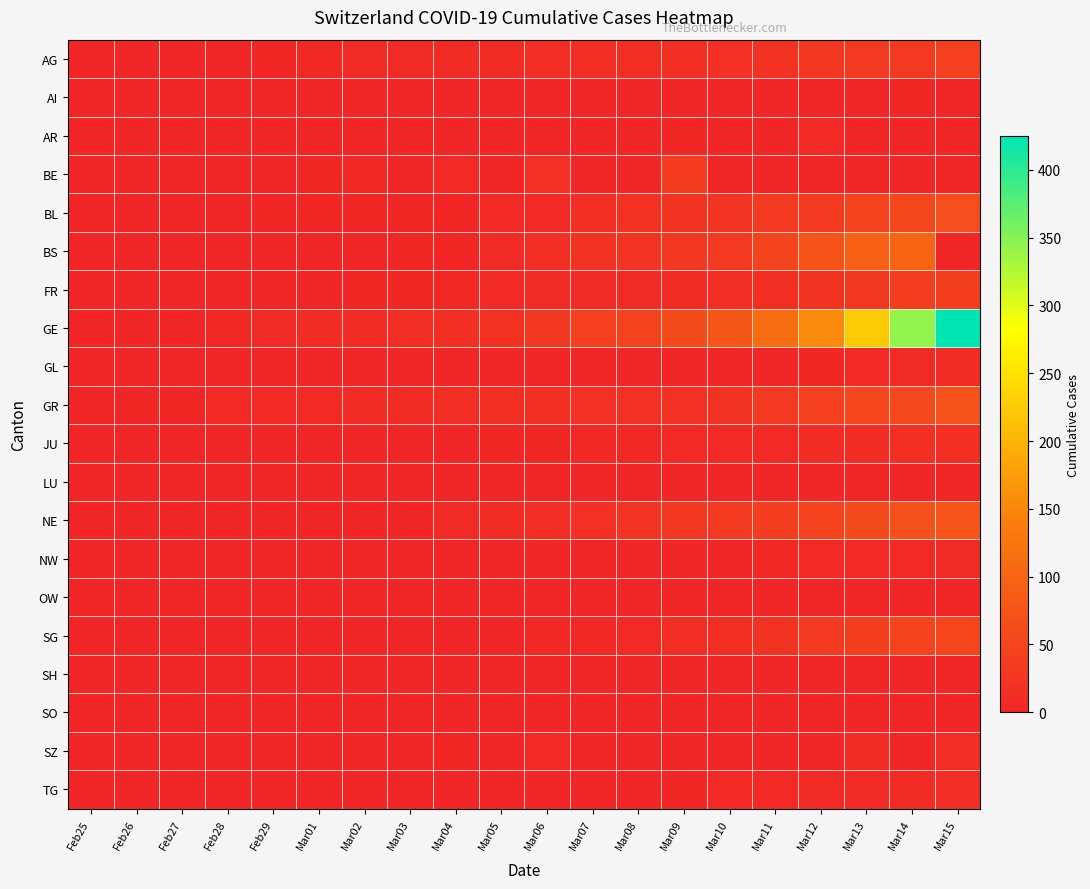

Which series has the largest range (max minus min)?

GE